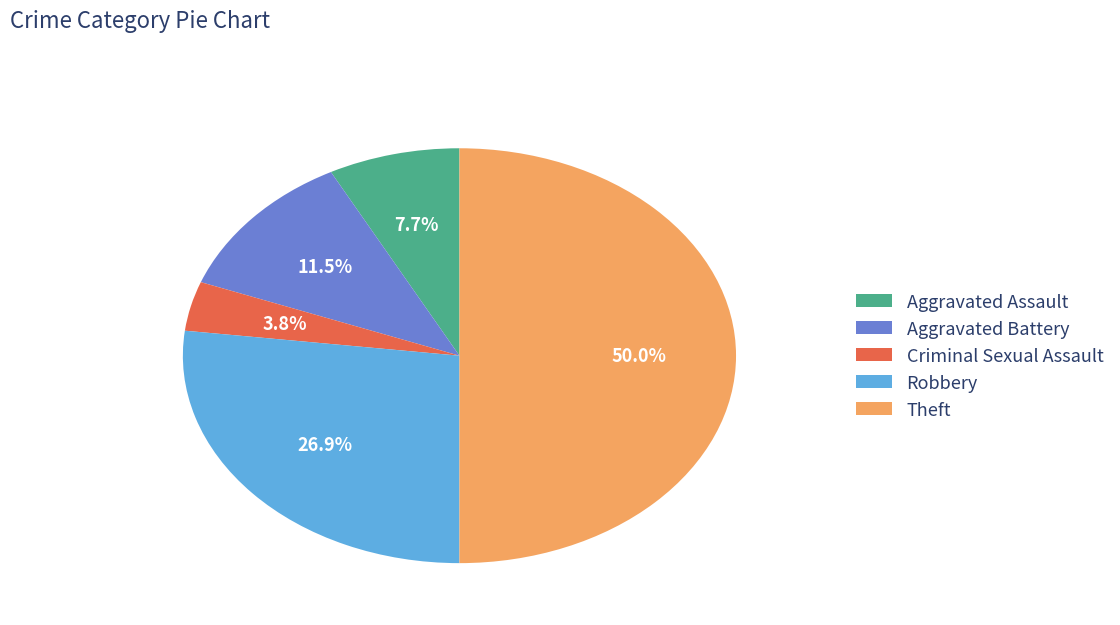

Combined, what portion of the pie is Aggravated Battery and Aggravated Assault?

19.2%